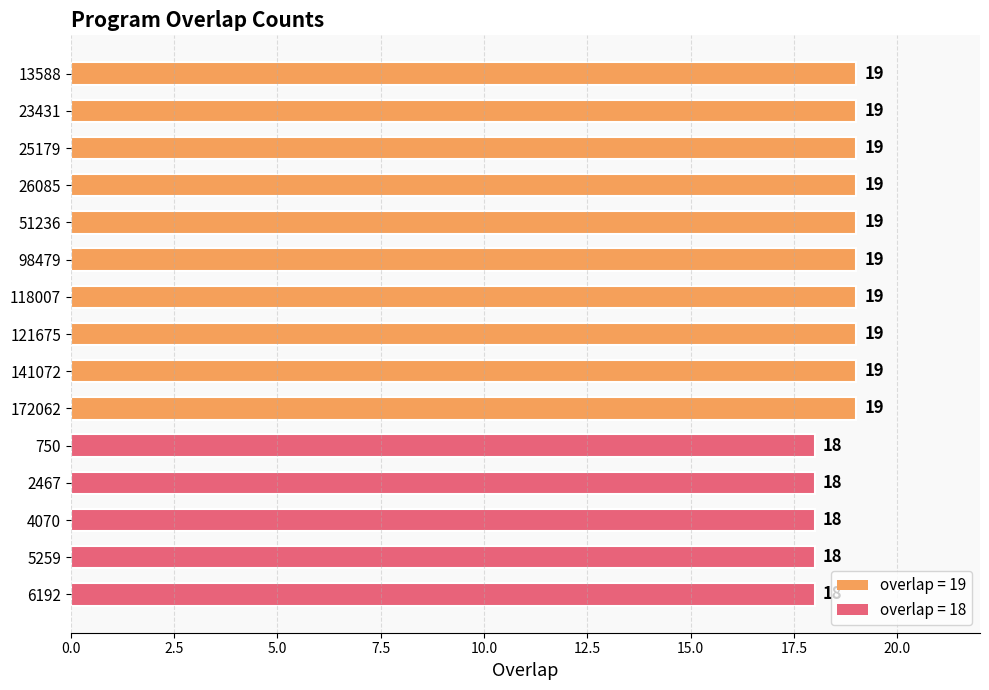

Between 51236 and 6192, which is larger?

51236